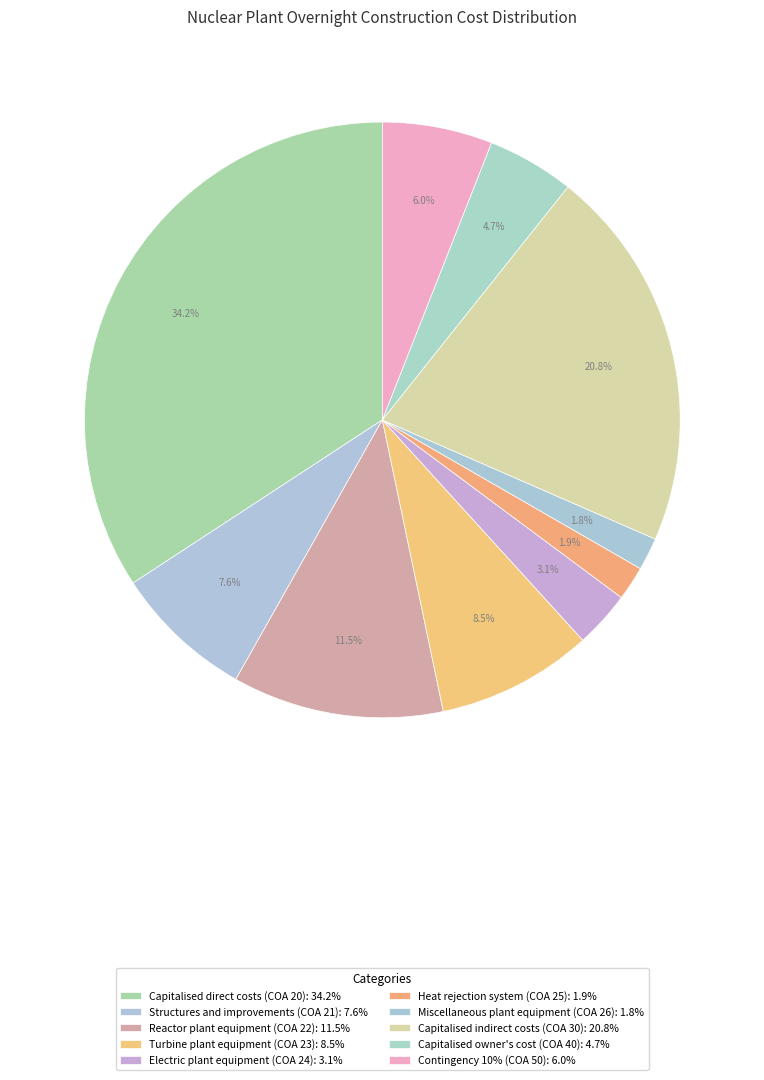

How many slices are in this pie chart?

10